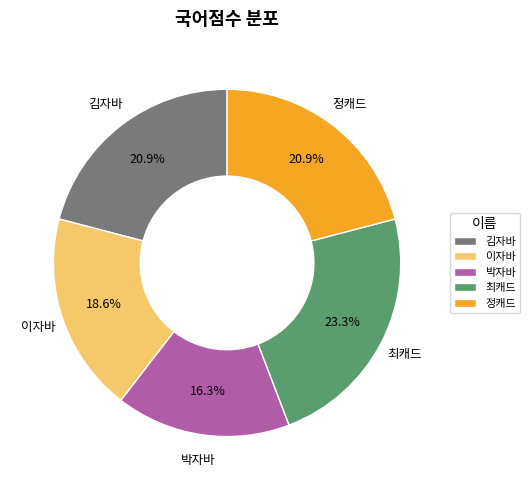

Is the sum of 김자바 and 정캐드 greater than half?

No